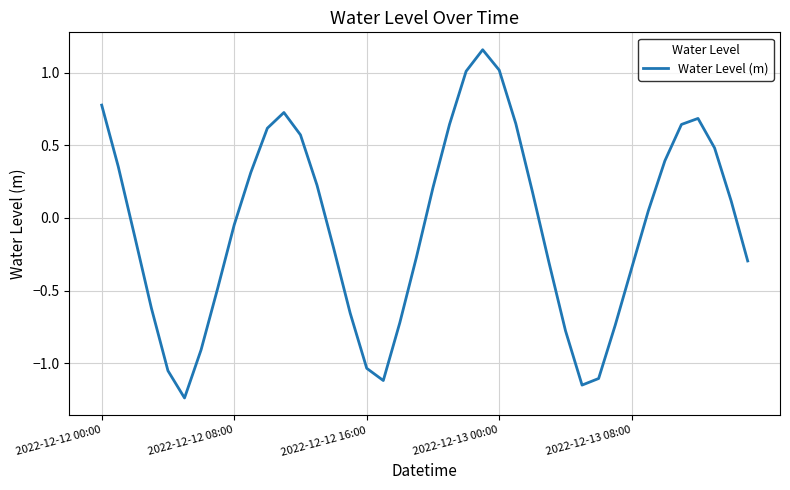

What is the difference between the maximum and minimum values?

2.4